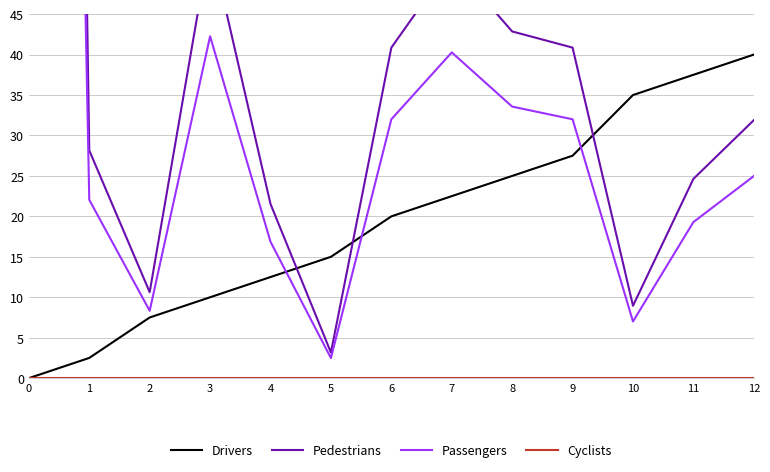

How many categories are shown in the chart?

13